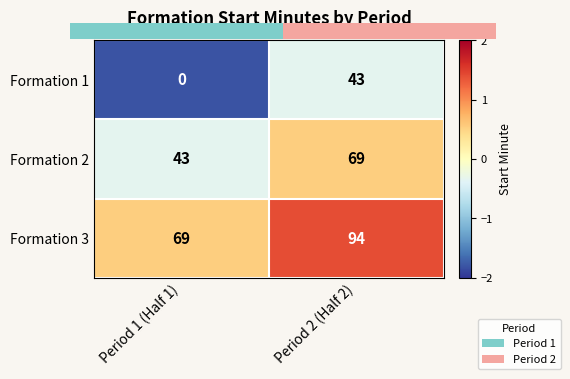

List the series in order of their peak value, lowest first.

Formation 1, Formation 2, Formation 3